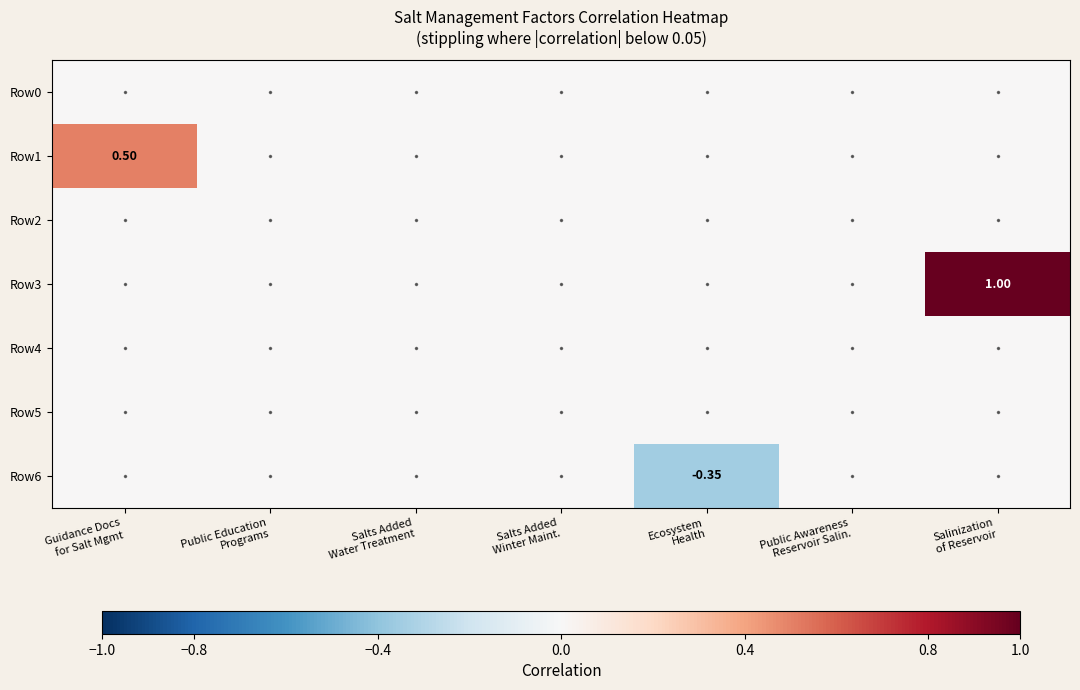

At which category is the sum across all series the highest?

Salinization
of Reservoir